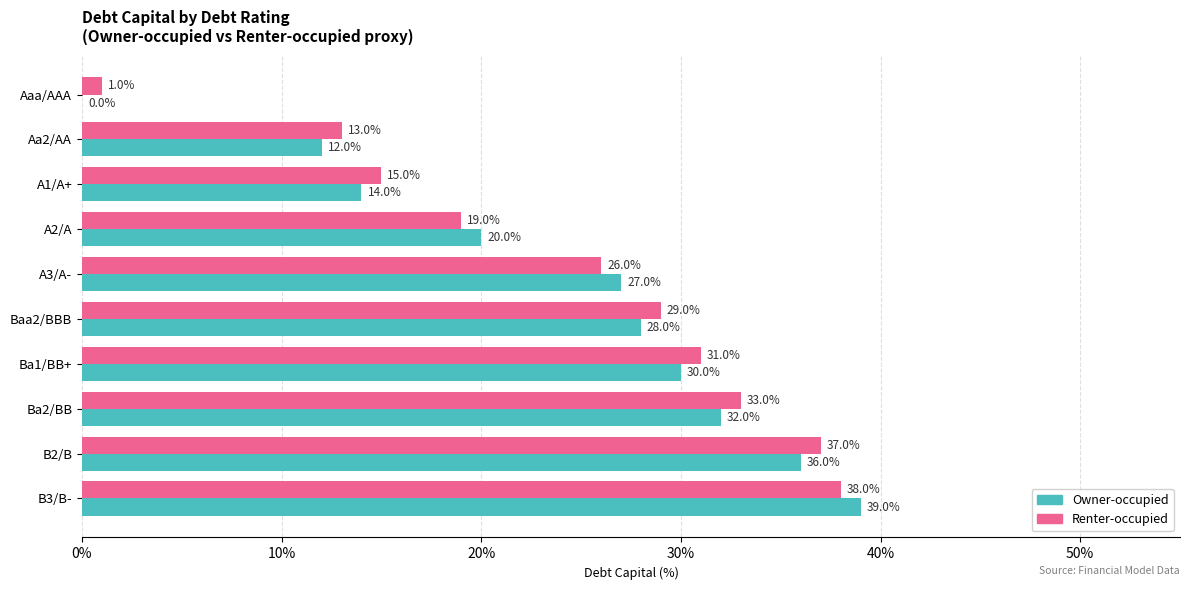

Is it true that Owner-occupied equals 32.0 at Ba2/BB?

True